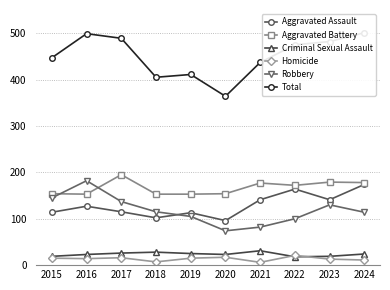

What is the difference between the second highest and second lowest values in the Robbery series?

63